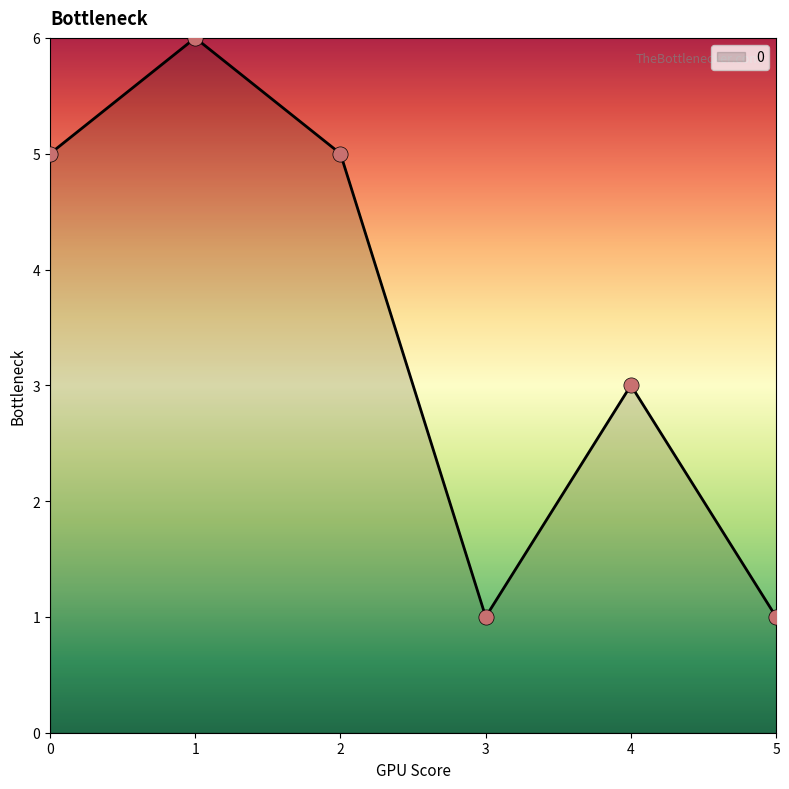

What is the change in value from 4 to 5?

-2